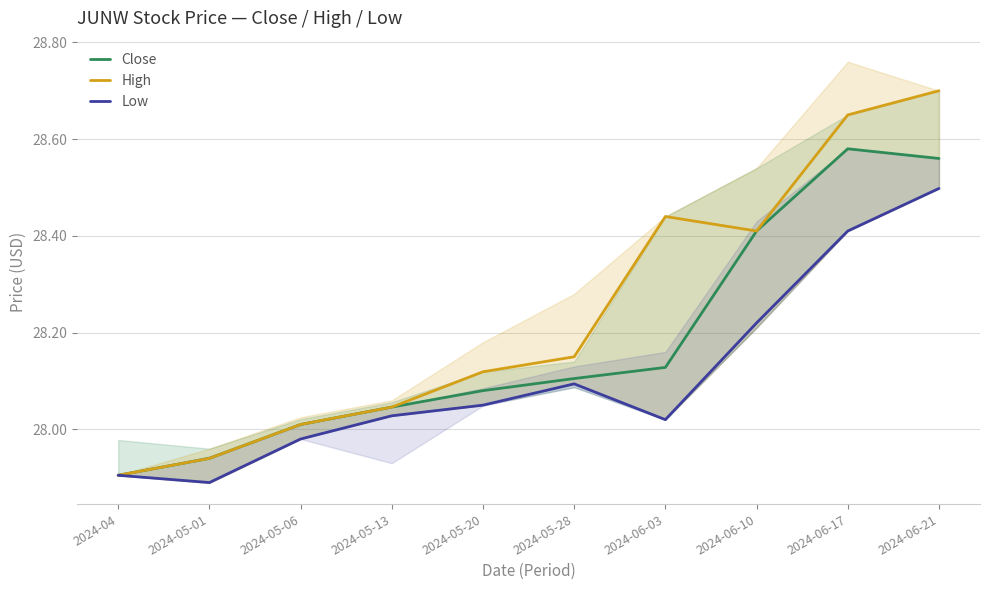

True or false: Close has more than 1 points higher than both neighbors.

False